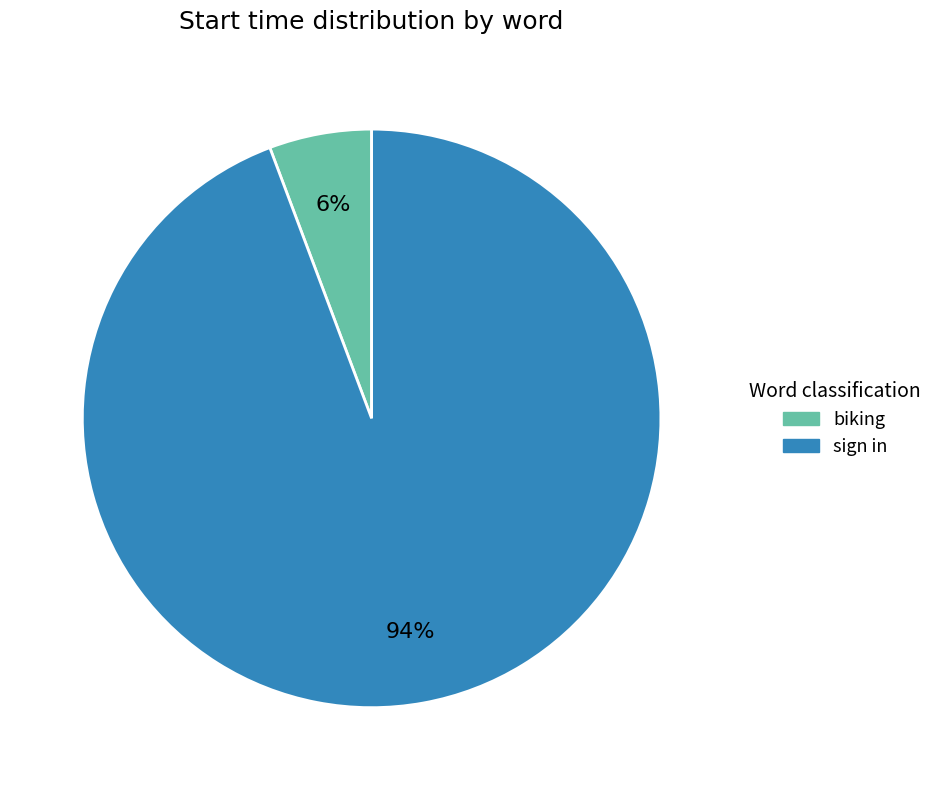

Is there any slice that represents more than half of the pie?

Yes